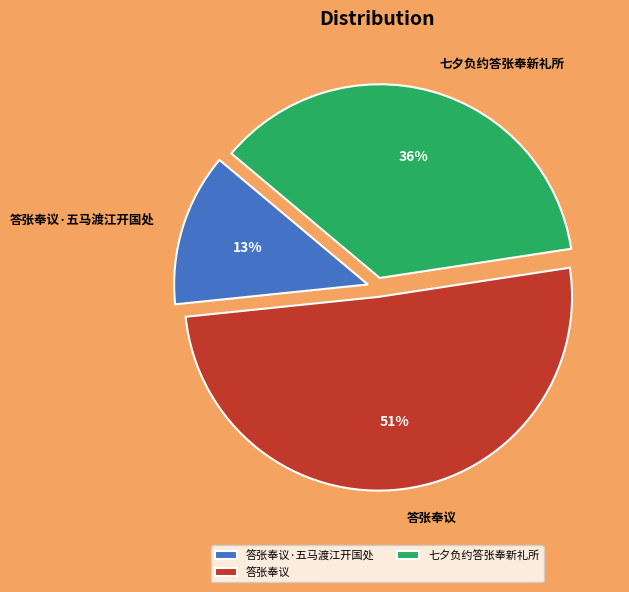

To the nearest percent, what percentage of the pie is 答张奉议·五马渡江开国处?

13%